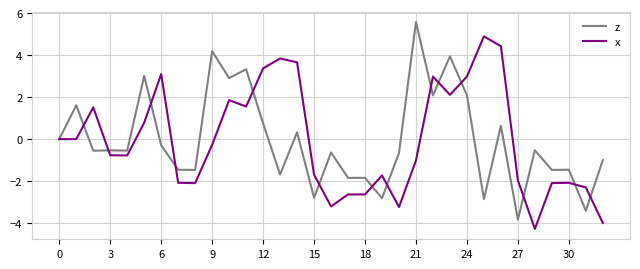

What is the difference between the second highest and minimum values in the z series?

8.0